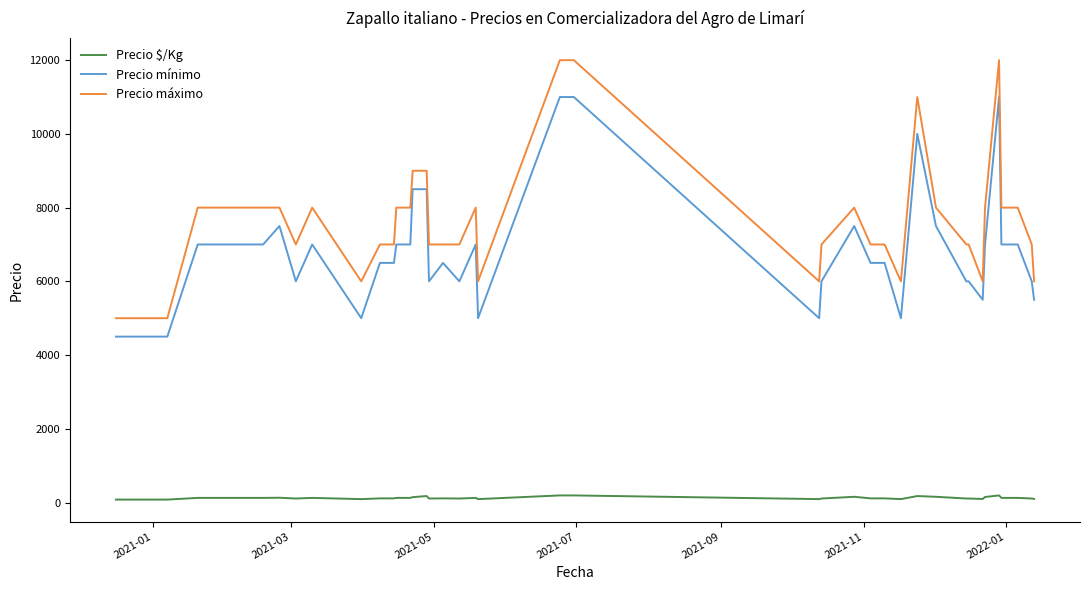

What is the difference between the maximum and minimum values in the Precio máximo series?

7000